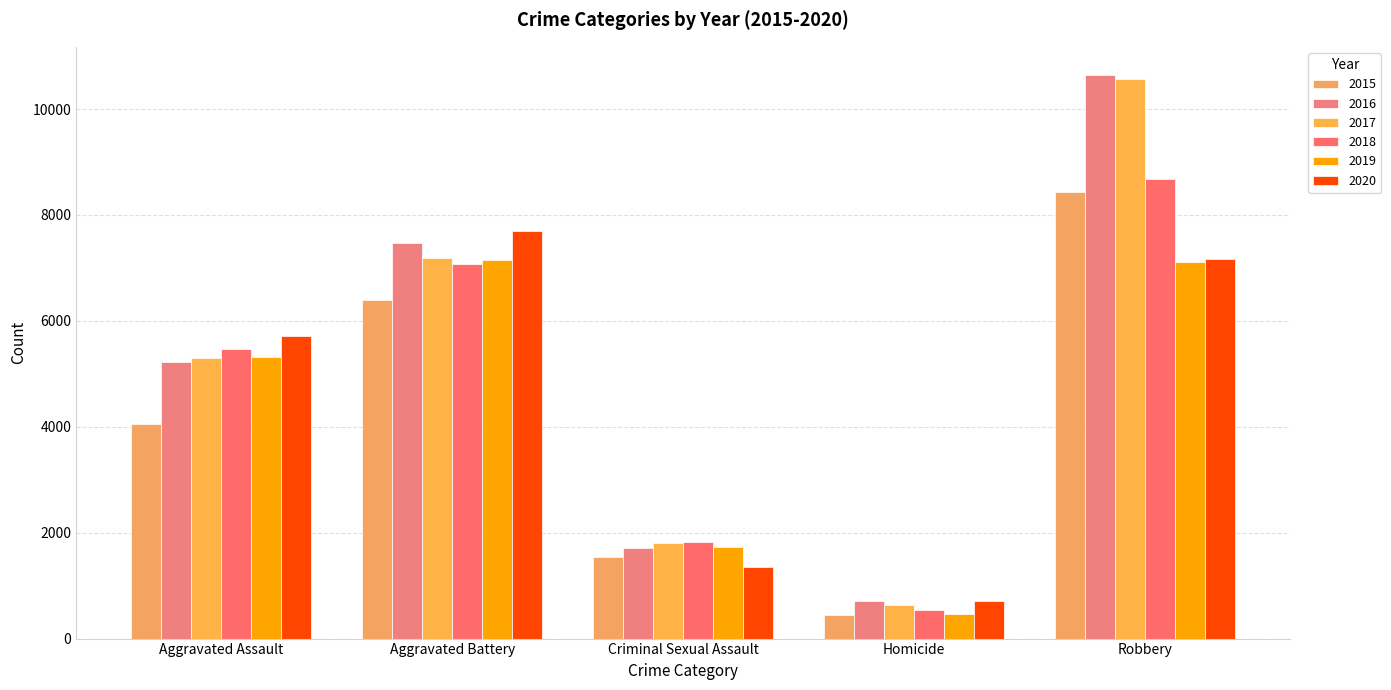

What is the difference between the maximum and second lowest values in the 2019 series?

5417